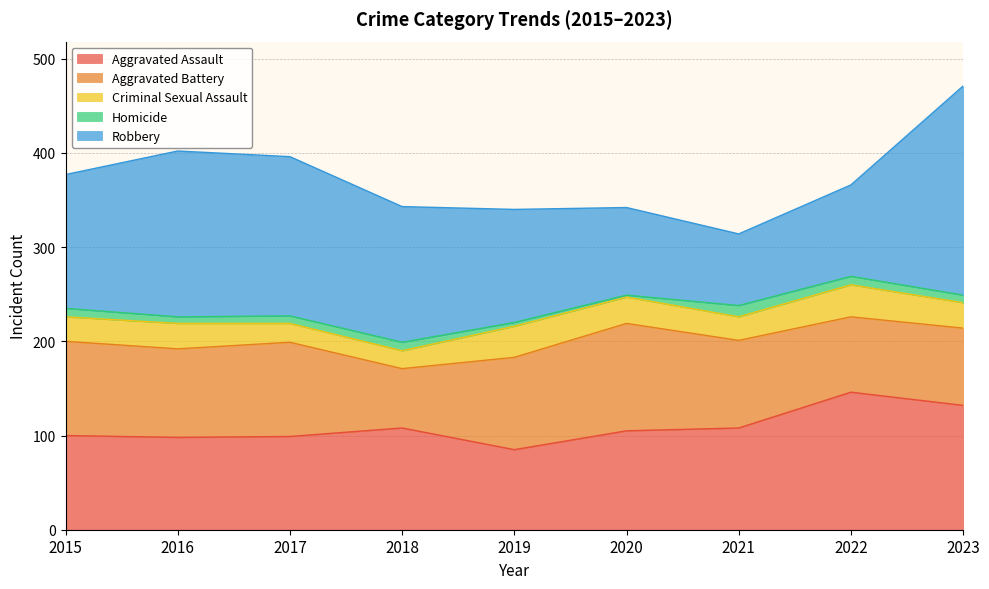

Reading left to right, list all the values displayed in this chart.

Aggravated Assault: 2015=100	2016=98	2017=99	2018=108	2019=85	2020=105	2021=108	2022=146	2023=132
Aggravated Battery: 2015=100	2016=94	2017=100	2018=63	2019=98	2020=114	2021=93	2022=80	2023=82
Criminal Sexual Assault: 2015=26	2016=27	2017=20	2018=19	2019=33	2020=28	2021=25	2022=34	2023=27
Homicide: 2015=9	2016=7	2017=8	2018=9	2019=4	2020=2	2021=12	2022=9	2023=8
Robbery: 2015=142	2016=176	2017=169	2018=144	2019=120	2020=93	2021=76	2022=97	2023=222